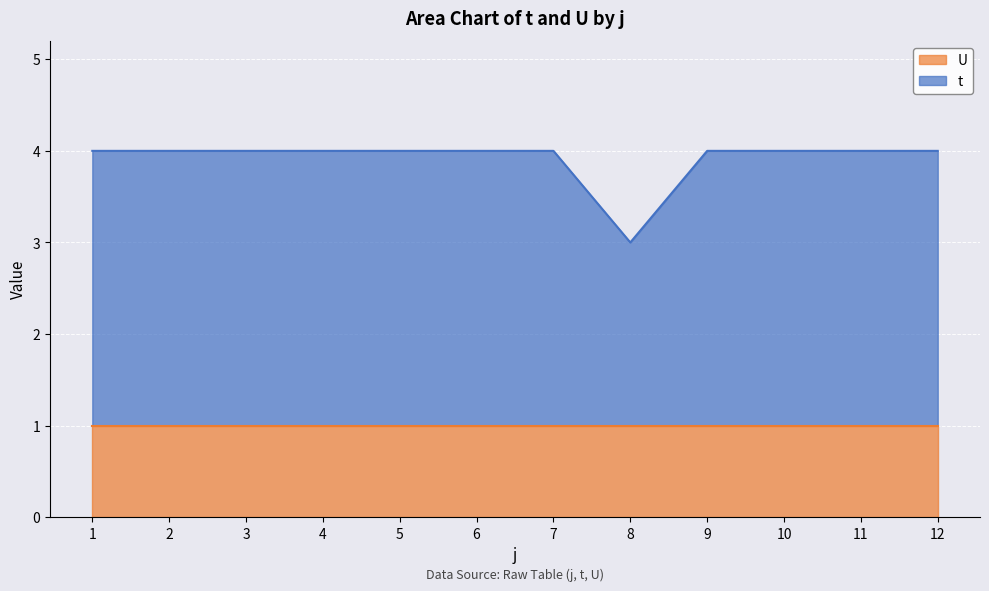

Which category has the lowest value across all series?

8